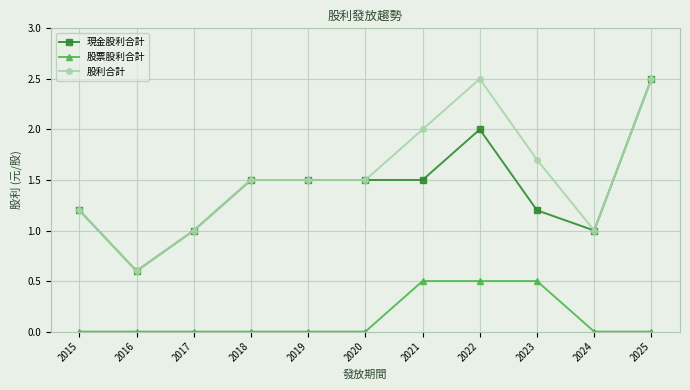

Is the value of 現金股利合計 at 2015 greater than the value of 股票股利合計 at 2016?

Yes